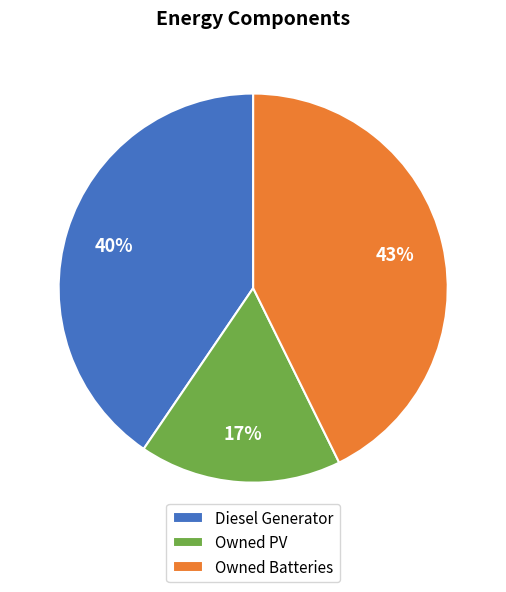

How many segments does this pie chart have?

3